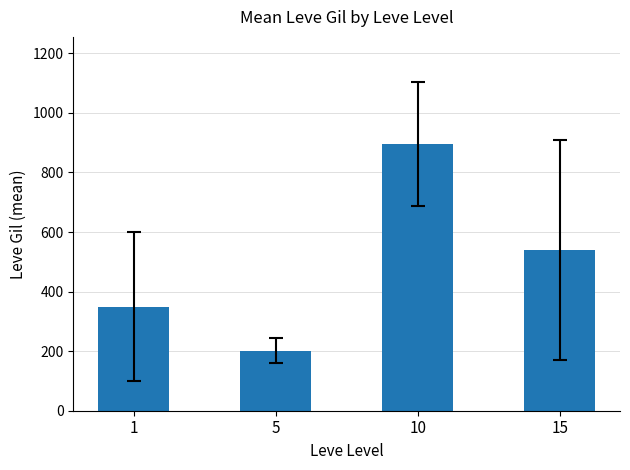

Reading left to right, list all the values displayed in this chart.

1=349.8	5=201.7	10=896.7	15=540.0